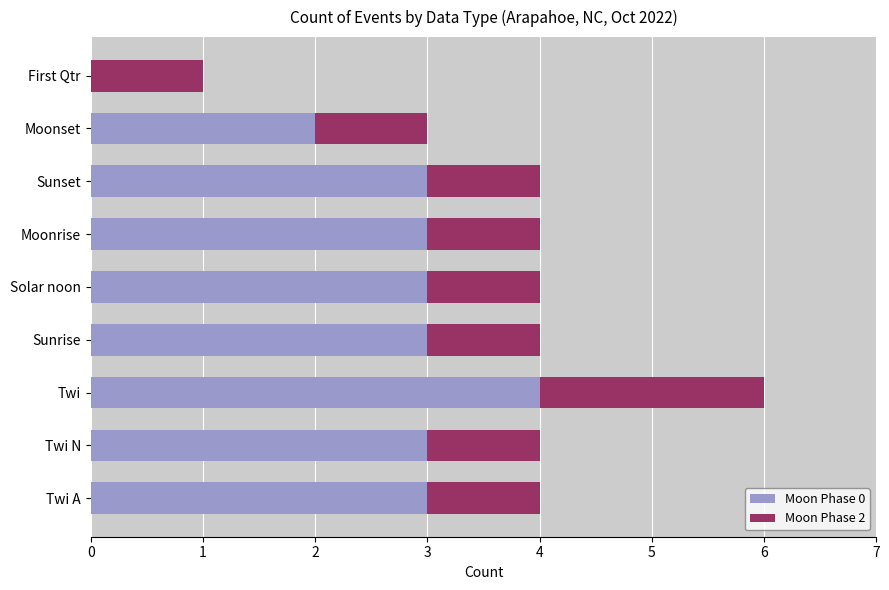

Is it true that Moon Phase 0 equals 1 at Sunset?

False